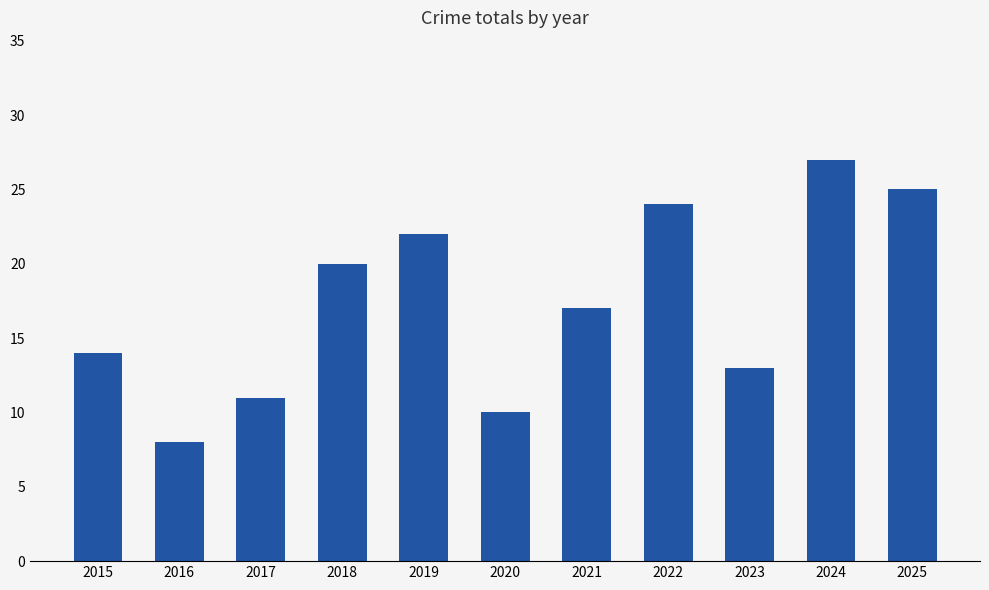

Which has a higher value, 2018 or 2015?

2018